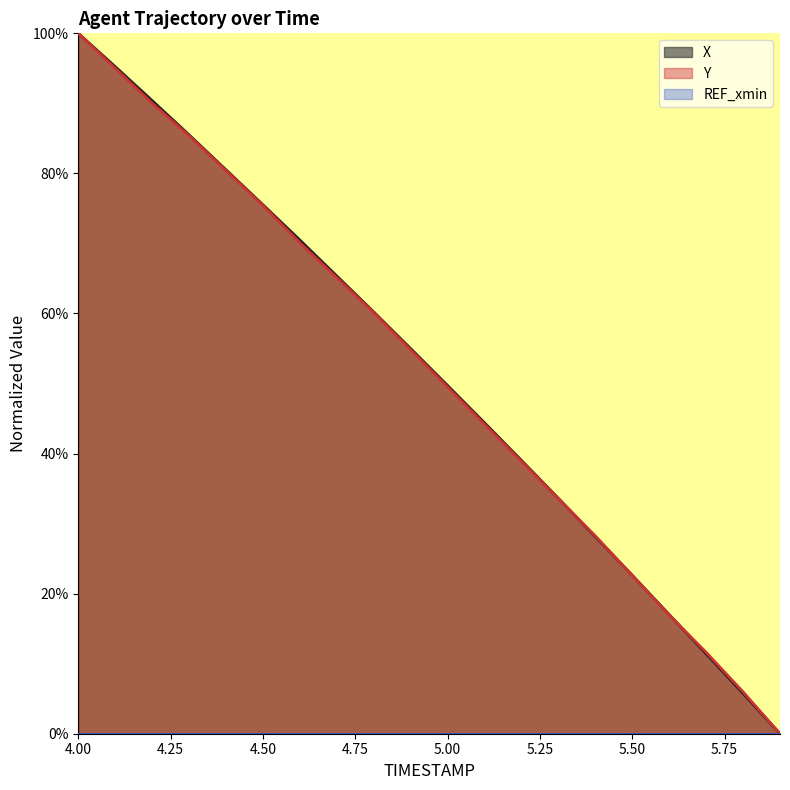

Does the chart display data point markers on the line(s)?

No